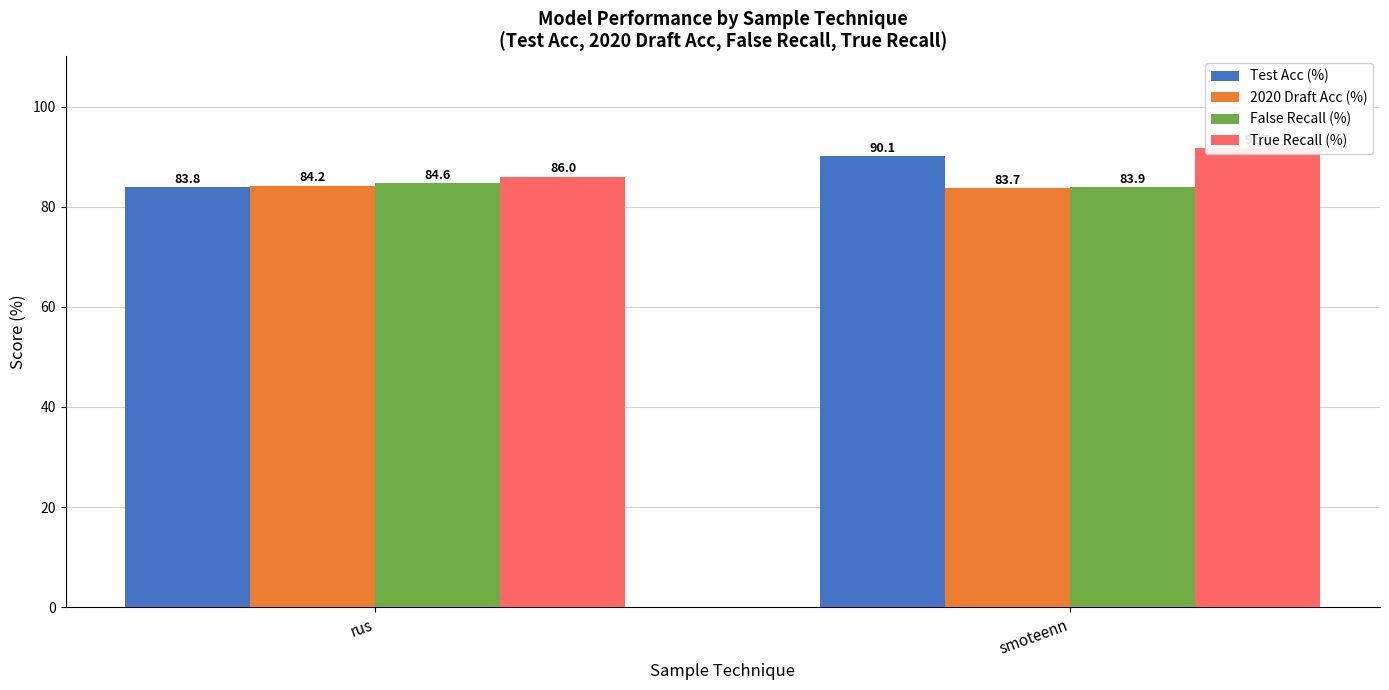

At which label is False Recall (%) closest to 84?

smoteenn